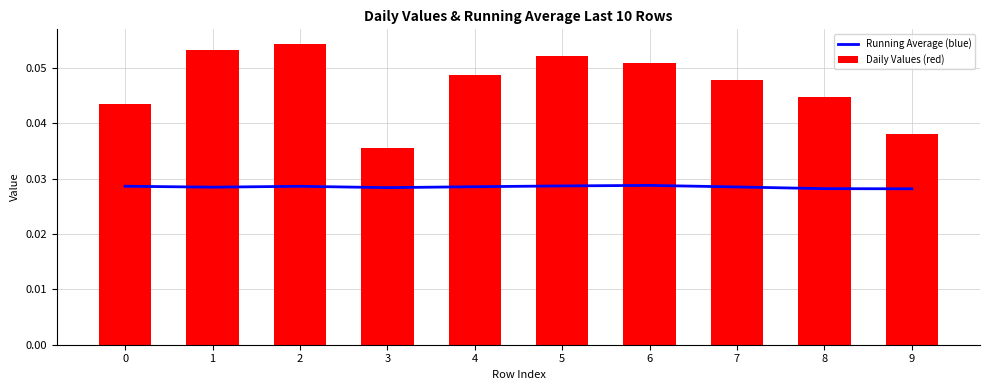

At which category is the sum across all series the highest?

2